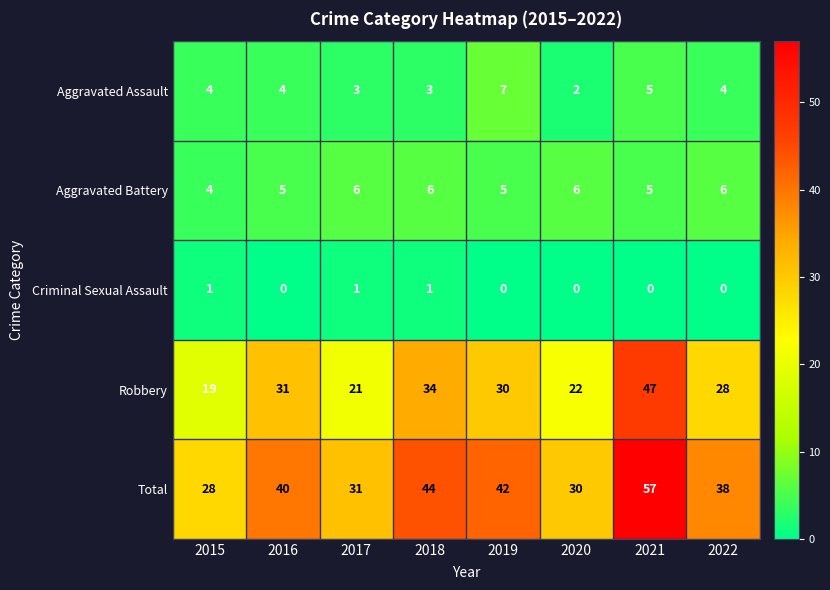

What is the sum of the Aggravated Battery values at 2020 and 2015?

10